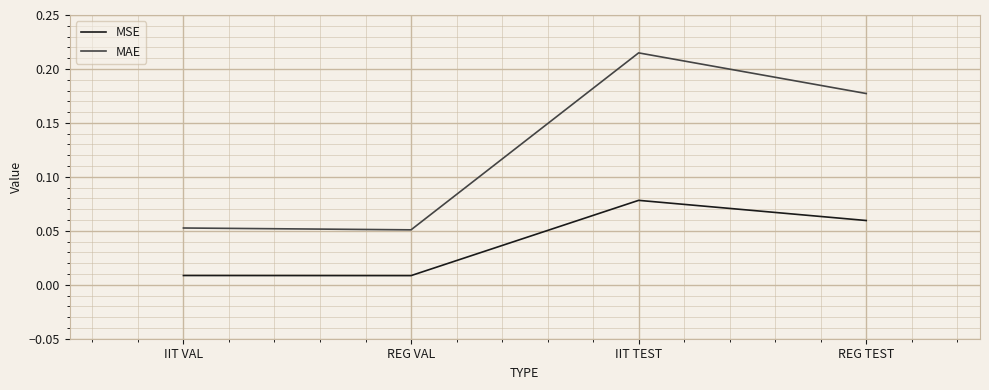

True or false: MSE has more than 0 interior local peaks.

True